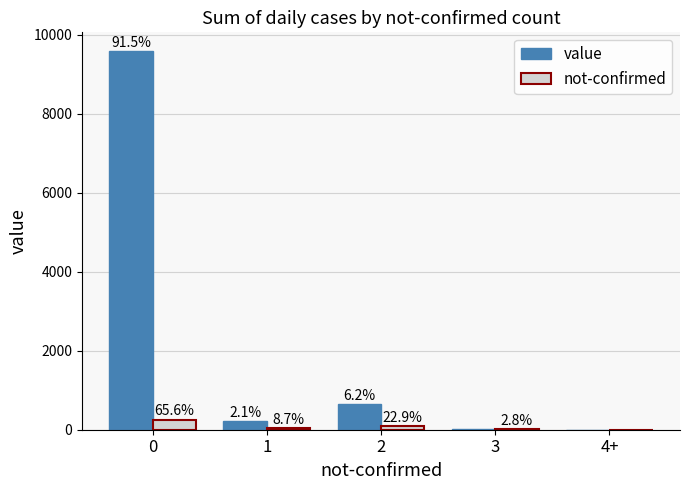

What are all the series names shown in the legend?

value, not-confirmed